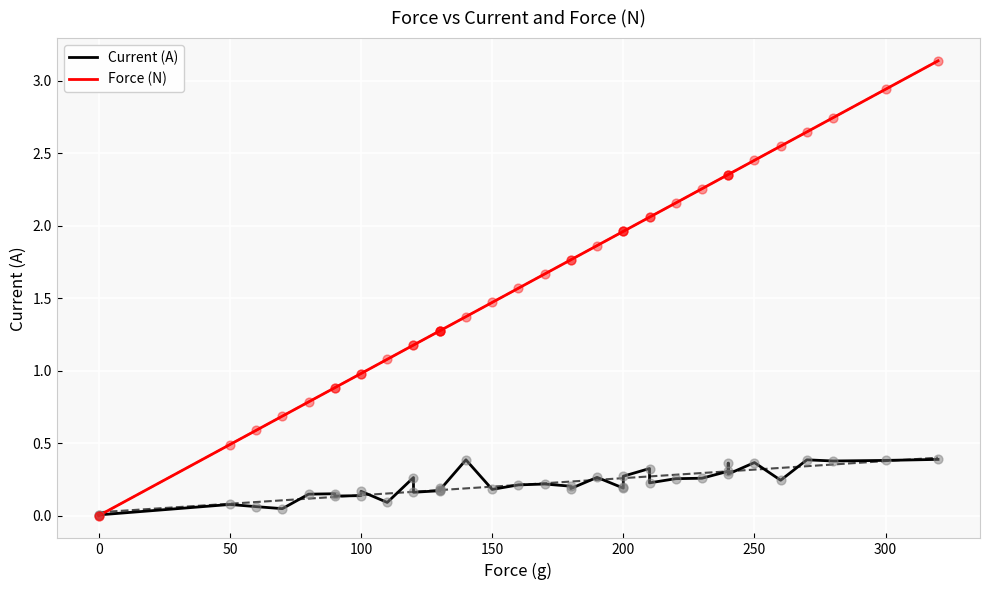

Which series contains the highest Y value?

Force (N)